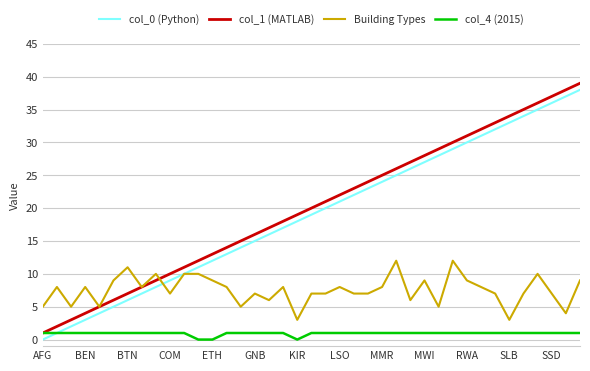

What is the greatest value displayed?

39